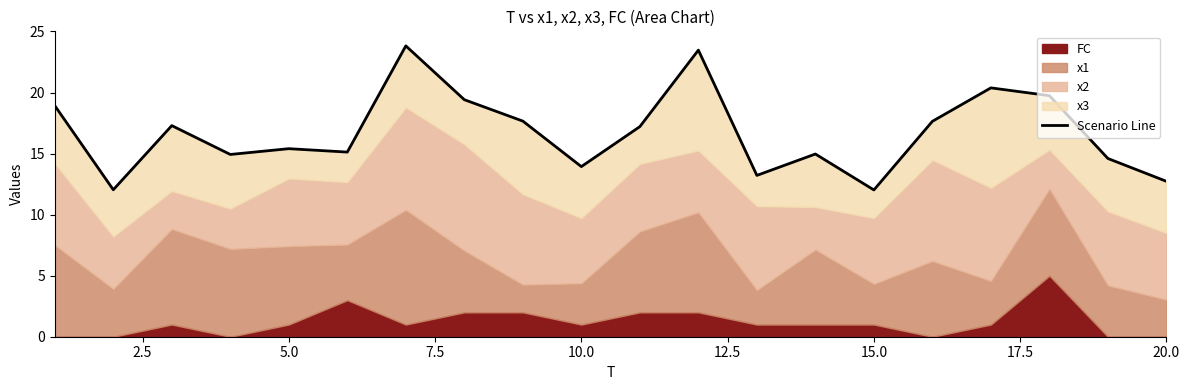

What is the sum of all values?

334.5